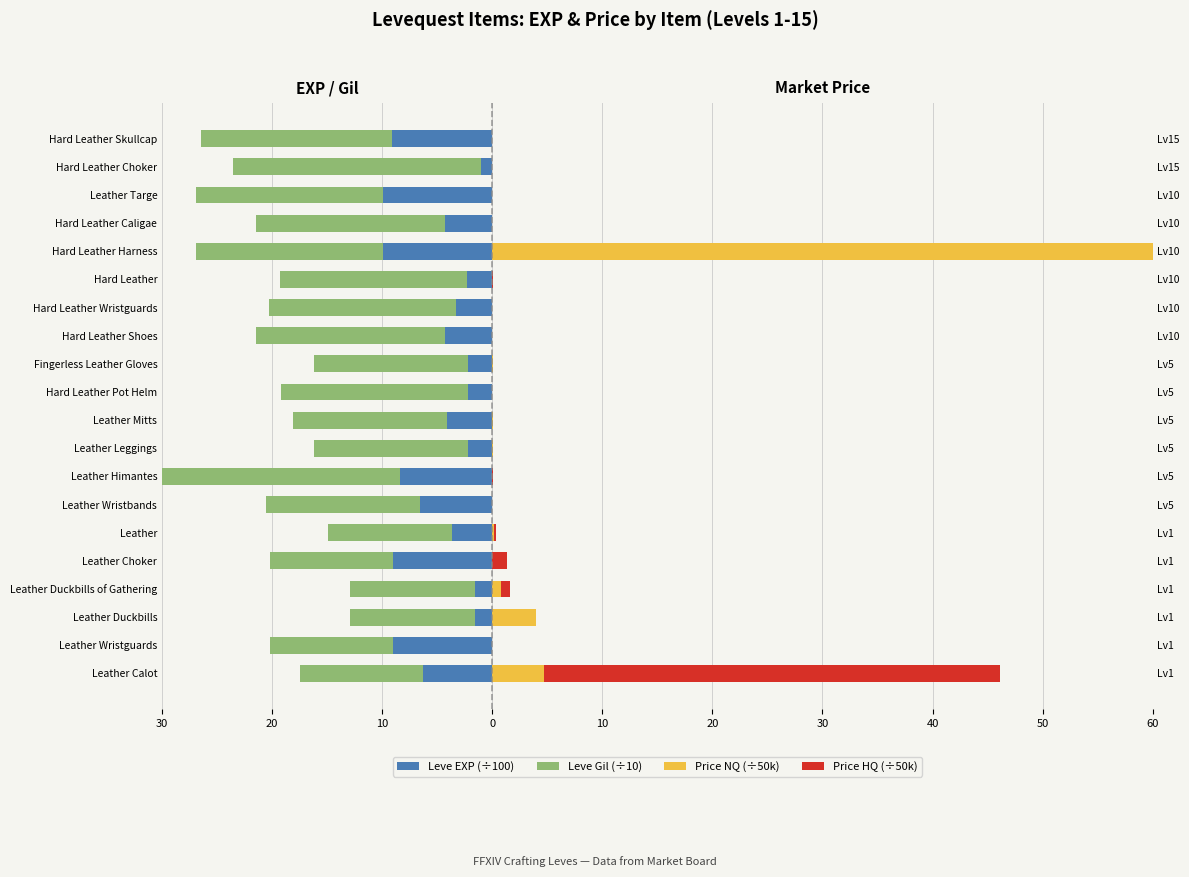

What value does the Leve EXP (÷100) series have at 10?

-9.0